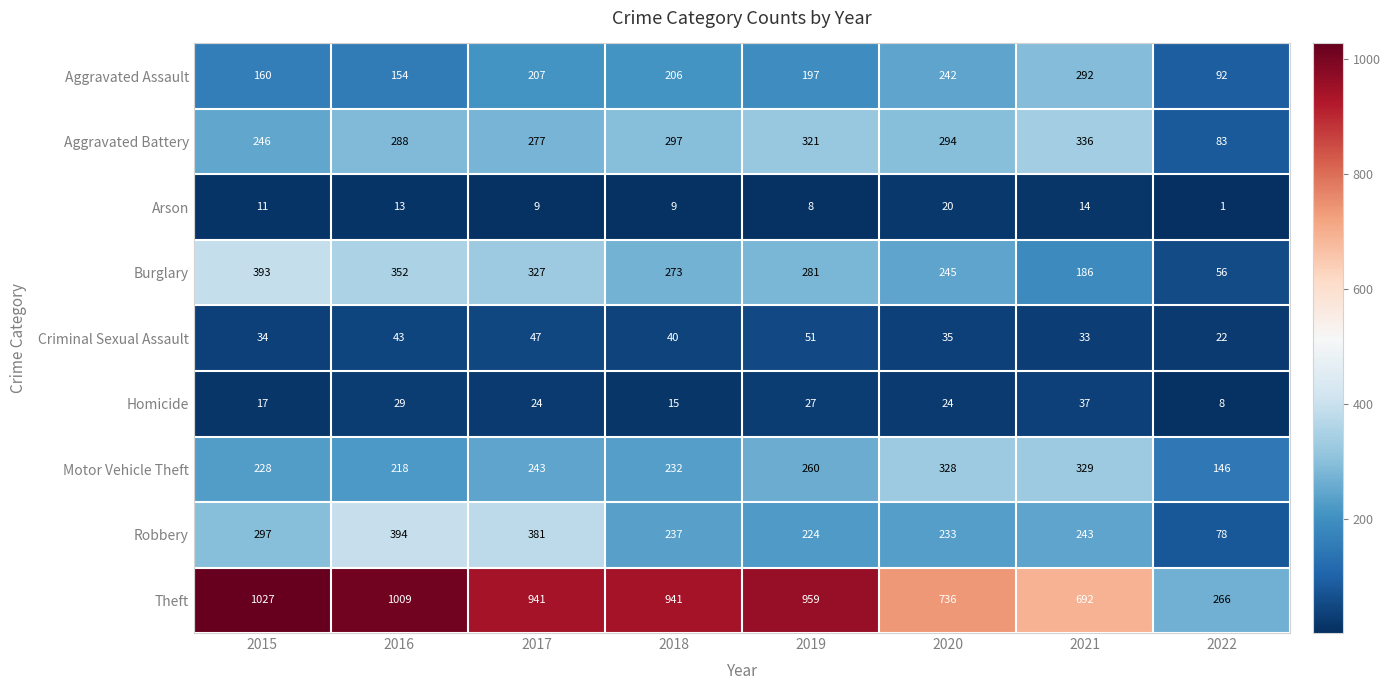

Rank the series at 2015 from highest to lowest value.

Theft, Burglary, Robbery, Aggravated Battery, Motor Vehicle Theft, Aggravated Assault, Criminal Sexual Assault, Homicide, Arson